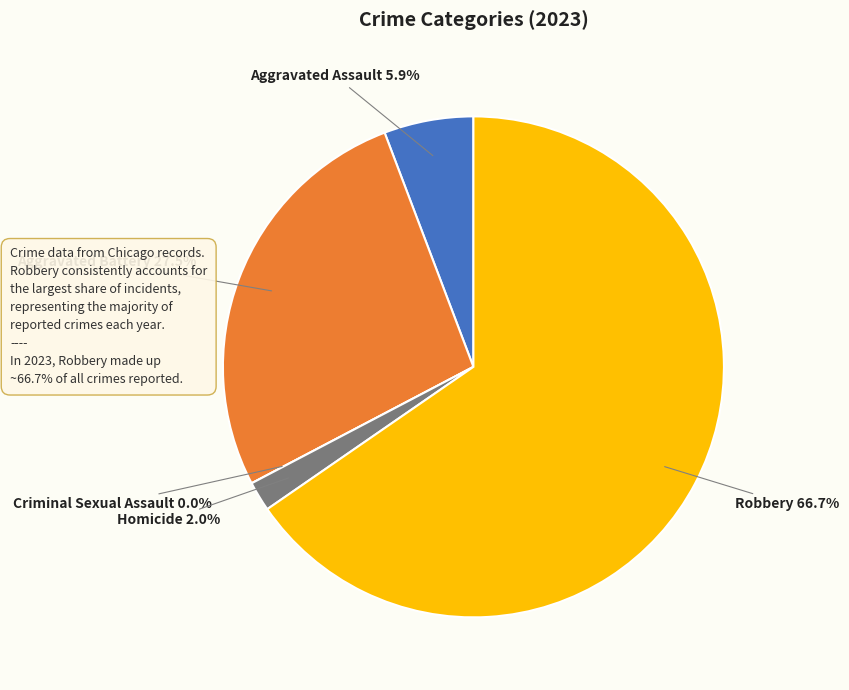

What percentage is the Aggravated Battery slice, to the nearest percent?

27%